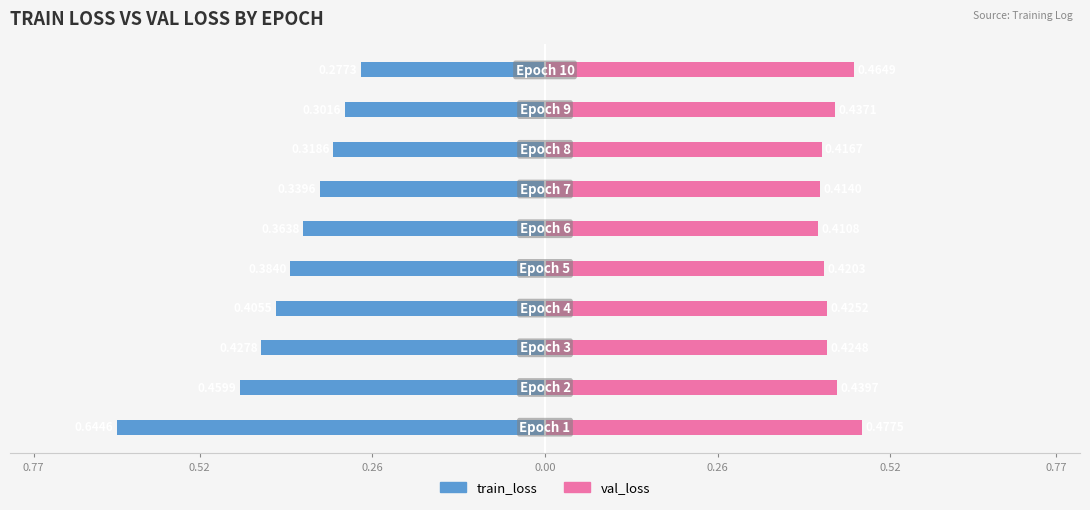

Rank the series at 0.52 from lowest to highest value.

train_loss, val_loss